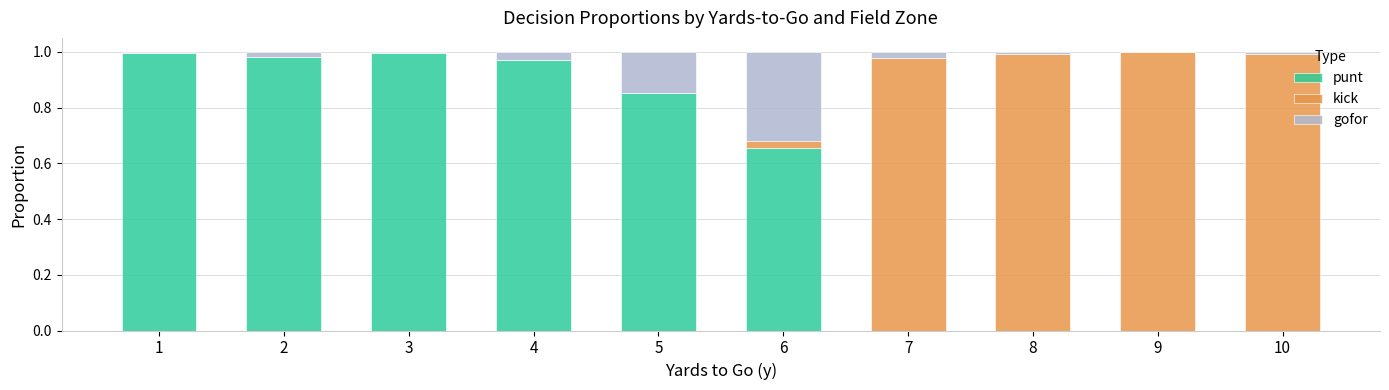

True or false: punt has a value of -0.3 at 7.

False